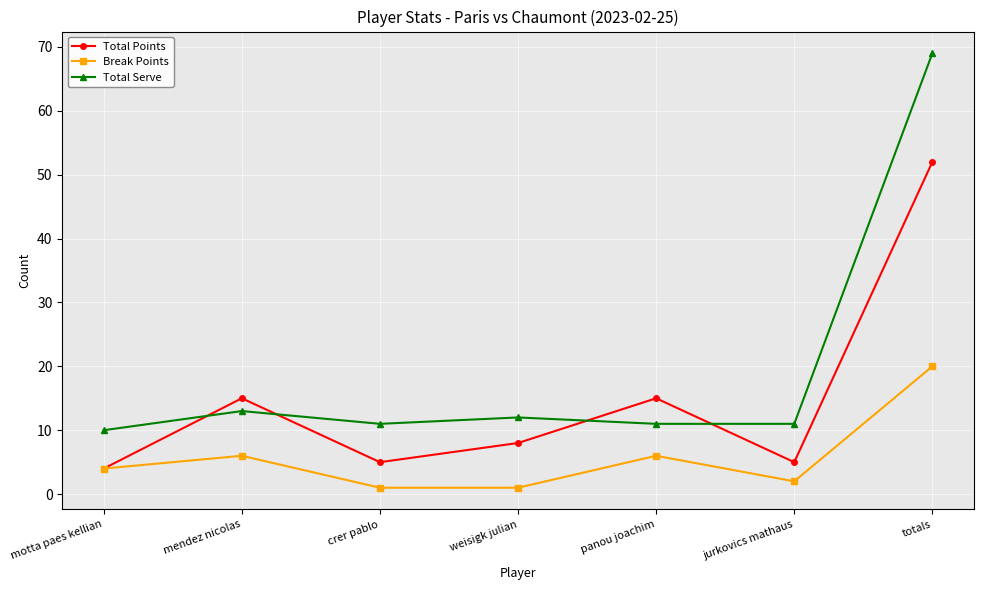

Is it true that Total Serve equals 15 at crer pablo?

False